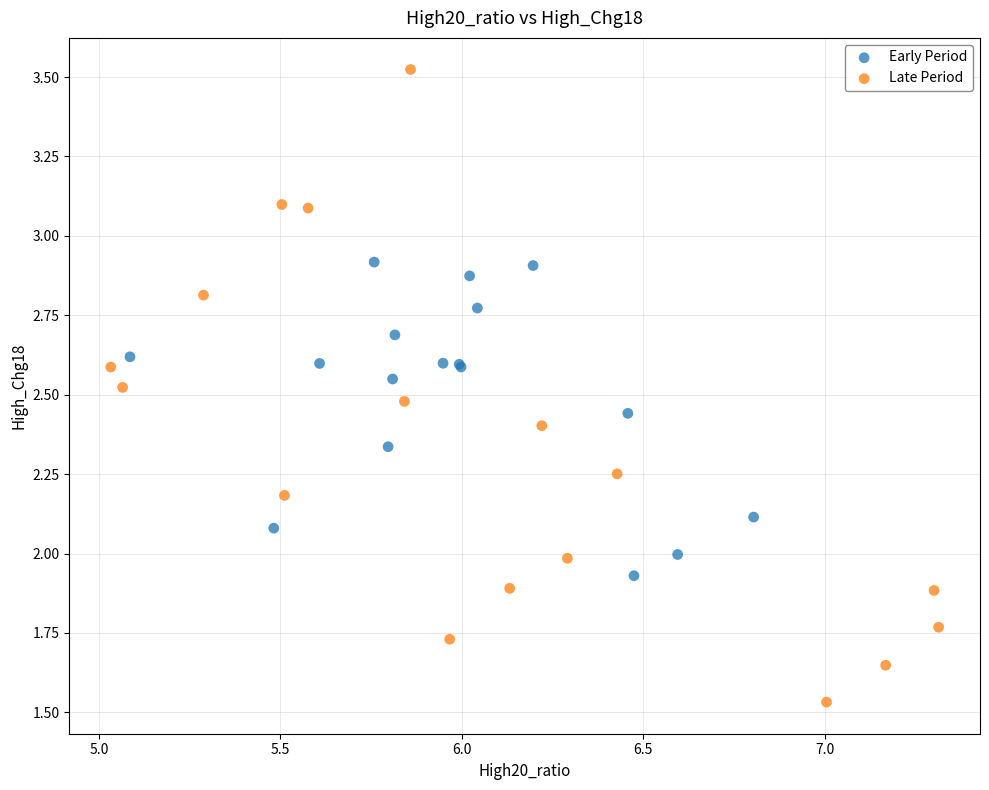

Which series reaches the minimum Y coordinate?

Late Period